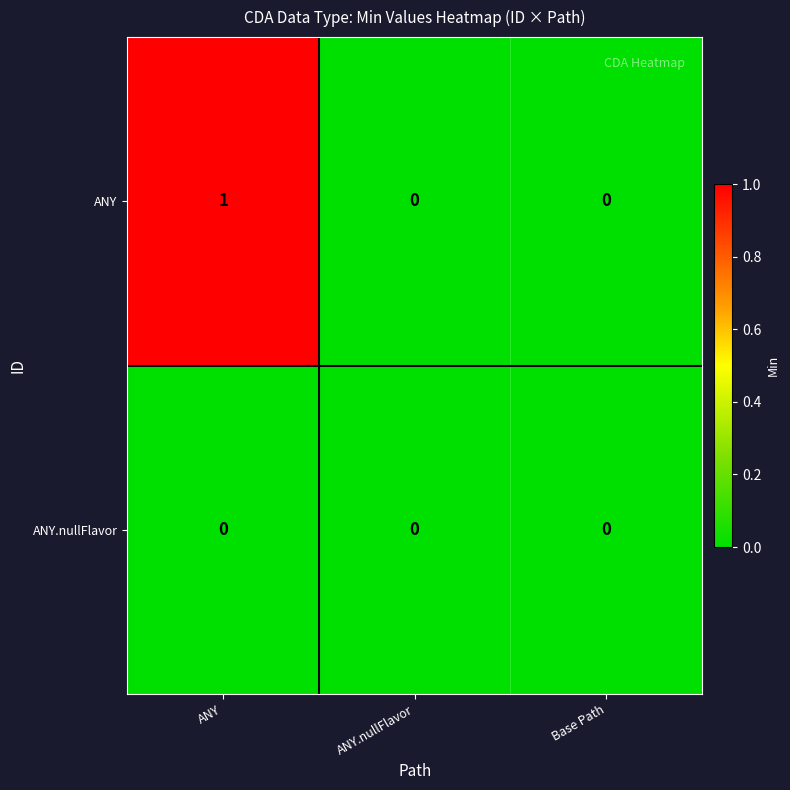

Between ANY and Base Path, which series saw the biggest shift?

ANY